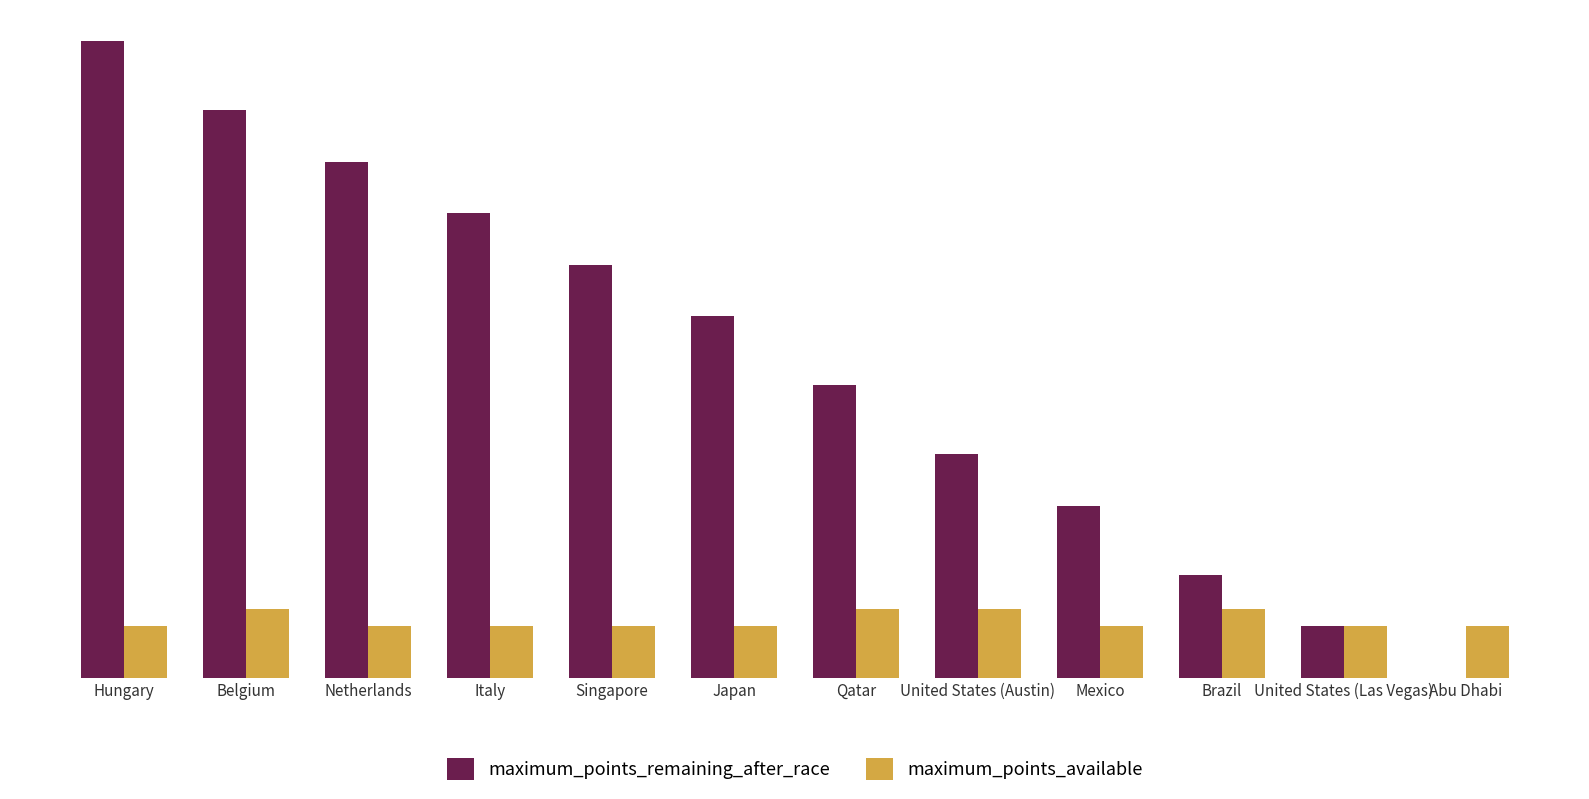

At Singapore, list the series in order from smallest to largest.

maximum_points_available, maximum_points_remaining_after_race